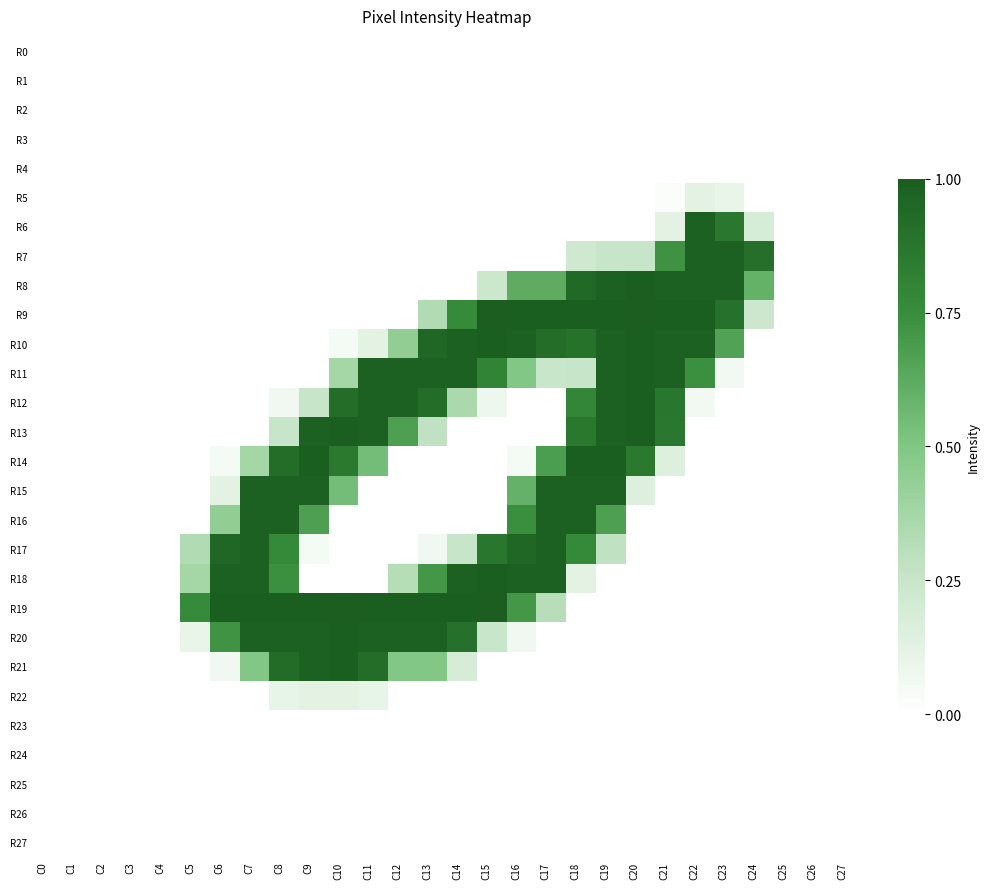

How many series are shown in this chart?

28